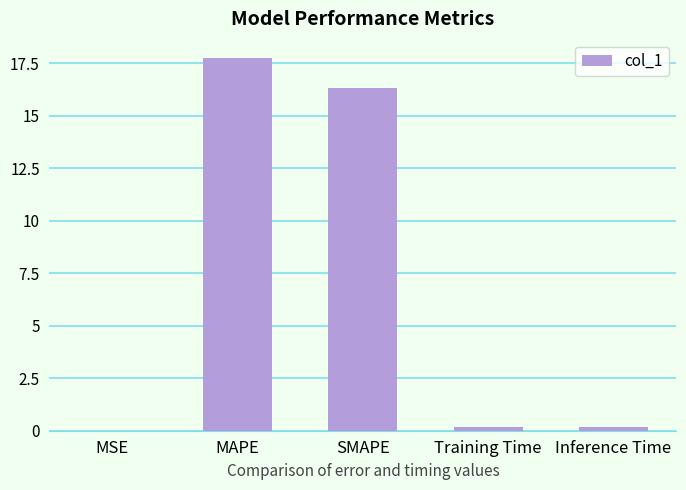

What is the greatest value displayed?

17.8